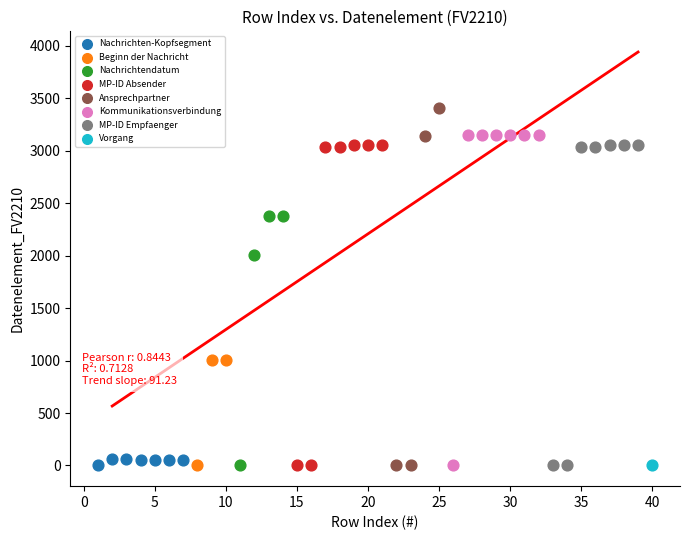

Which series reaches the maximum Y coordinate?

Ansprechpartner